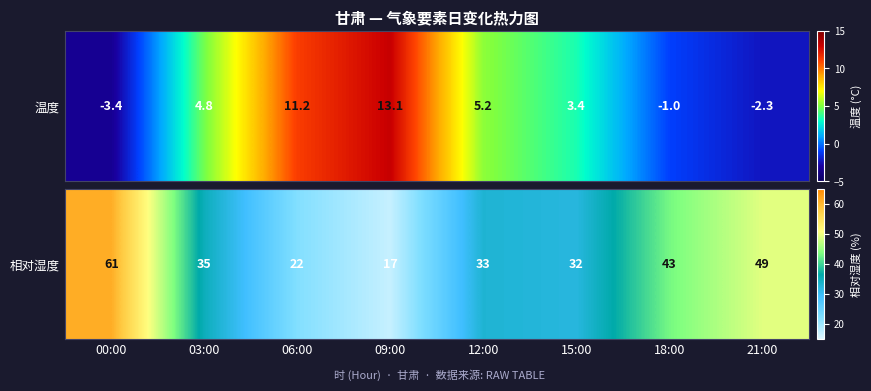

What is the change in value from 18:00 to 21:00?

+6